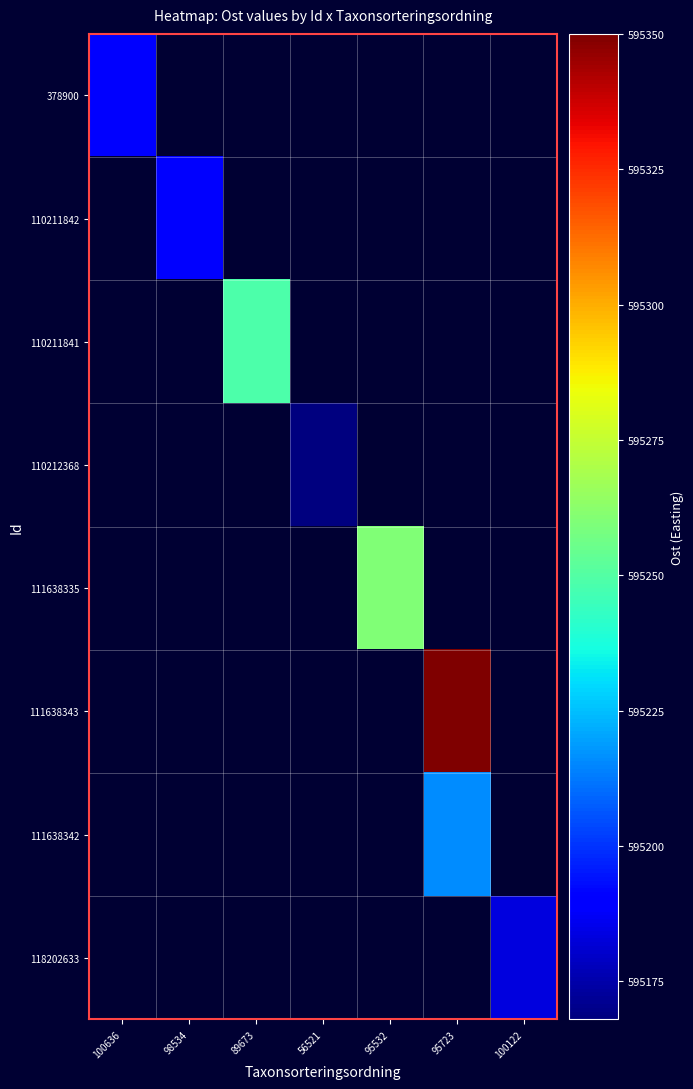

At how many categories does at least one series exceed 595222?

3